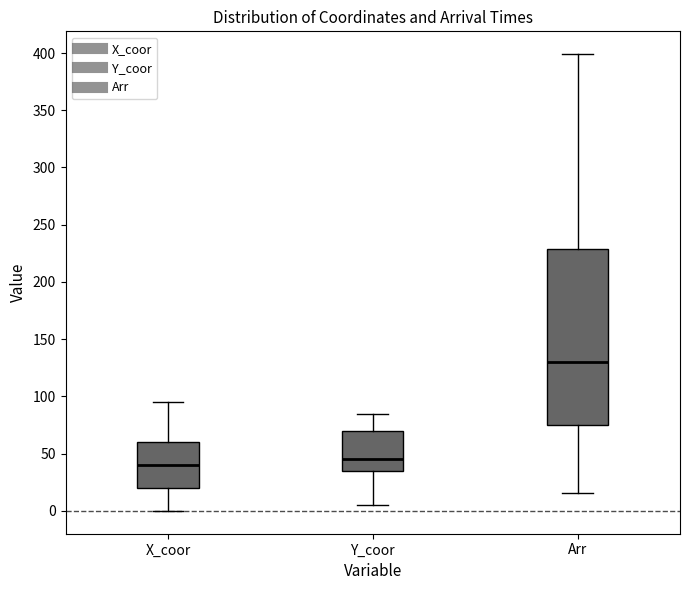

Reading left to right, transcribe this box plot: for each box, give where its median line is, the range the box spans, and where its two whiskers end, as read against the y-axis. The values are not printed on the chart, so give them approximately, as read against the axis.

X_coor: median 40, box 20 to 60, whiskers 0 to 95
Y_coor: median 45, box 35 to 70, whiskers 5 to 85
Arr: median 130, box 75 to 230, whiskers 15 to 400